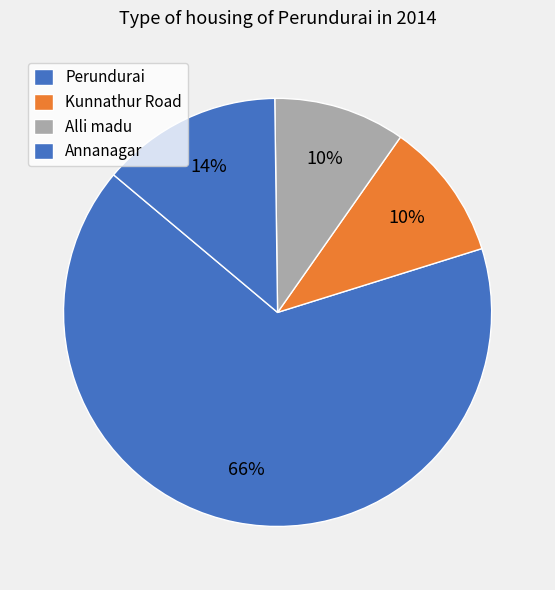

How many segments does this pie chart have?

4